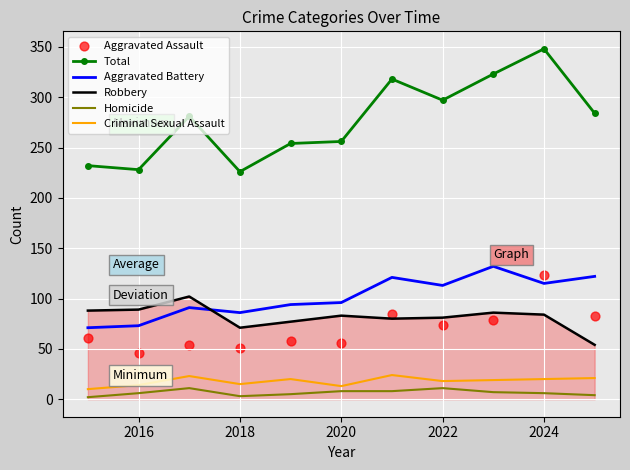

True or false: Aggravated Battery and Total intersect in this chart.

False